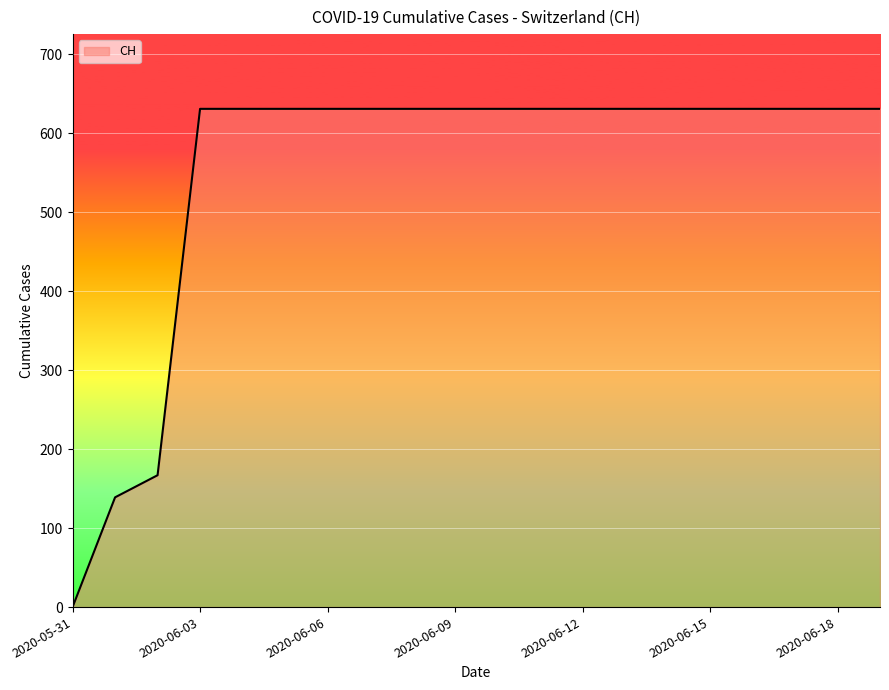

What is the maximum value shown in the chart?

631